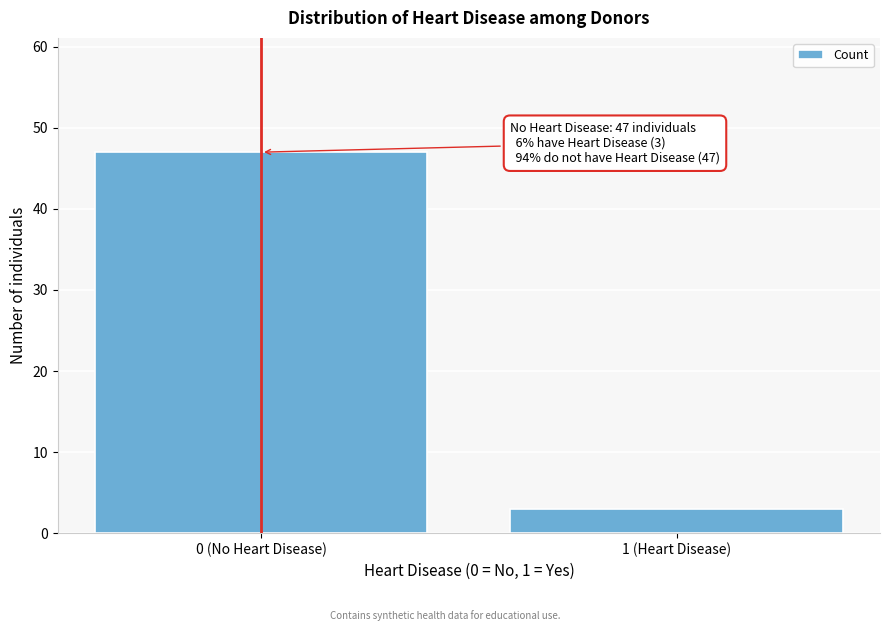

Reading left to right, what are all the values shown in this chart?

0 (No Heart Disease)=47	1 (Heart Disease)=3